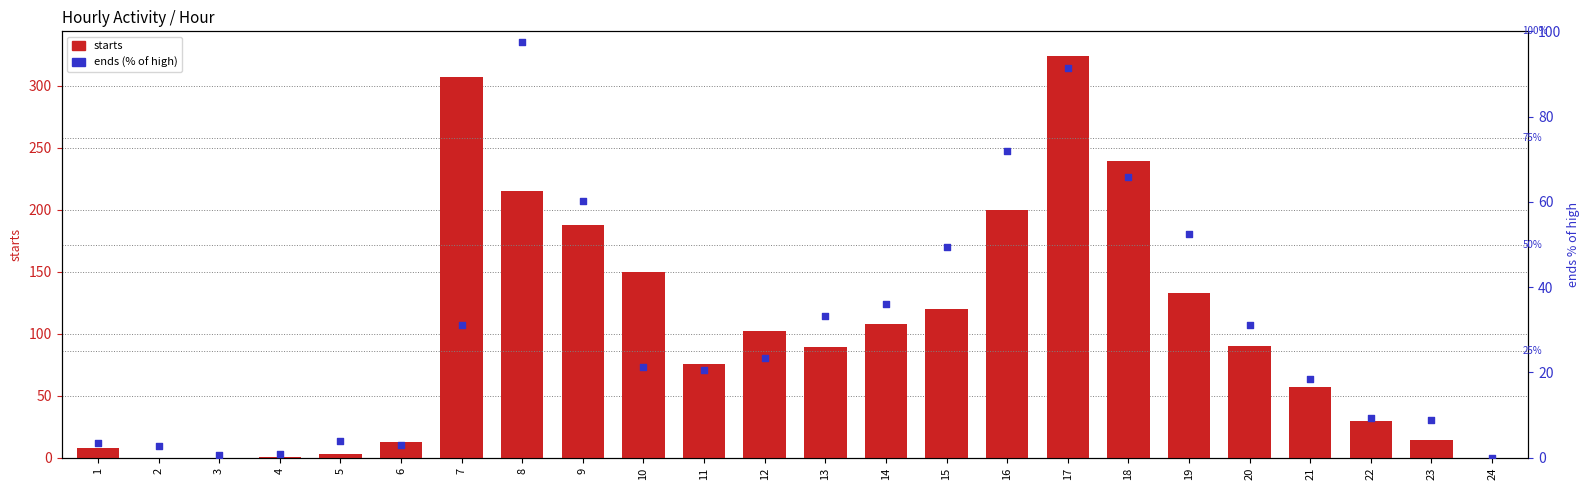

Is the value of ends (% of high) at 12 greater than the value of starts at 12?

No